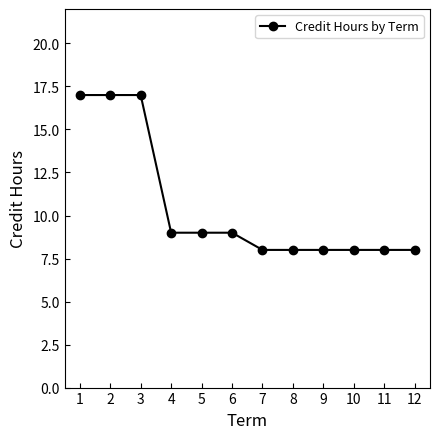

The chart shows a value of 2 at 11. True or false?

False